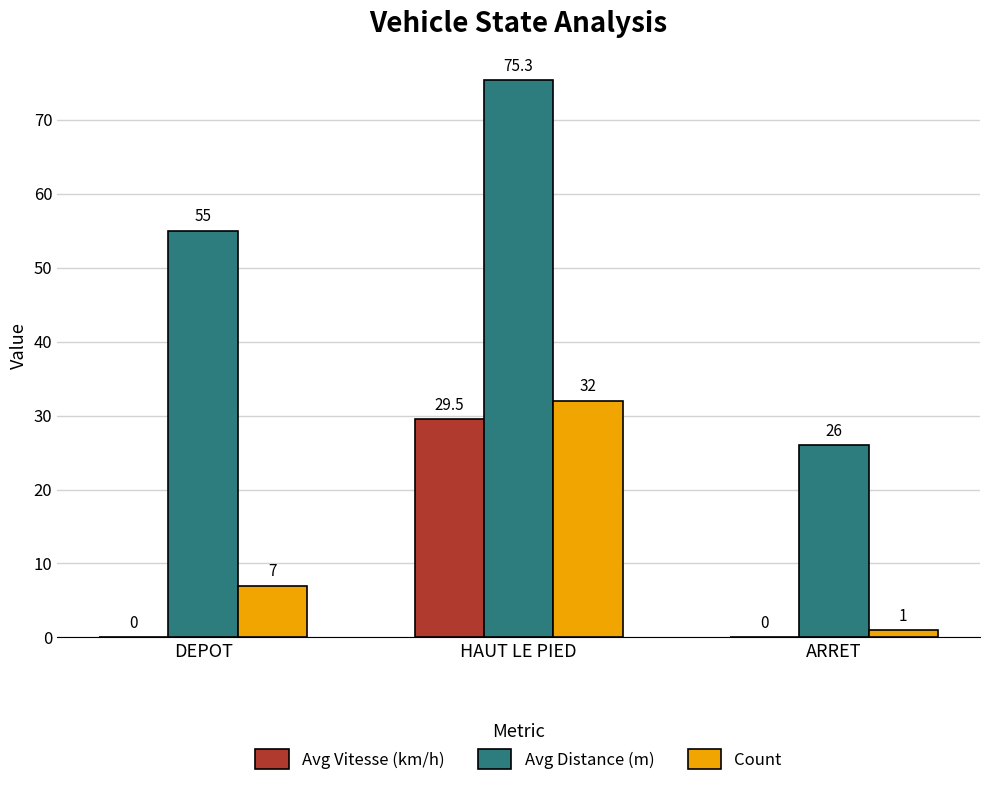

Which series has the largest total across all categories?

Avg Distance (m)